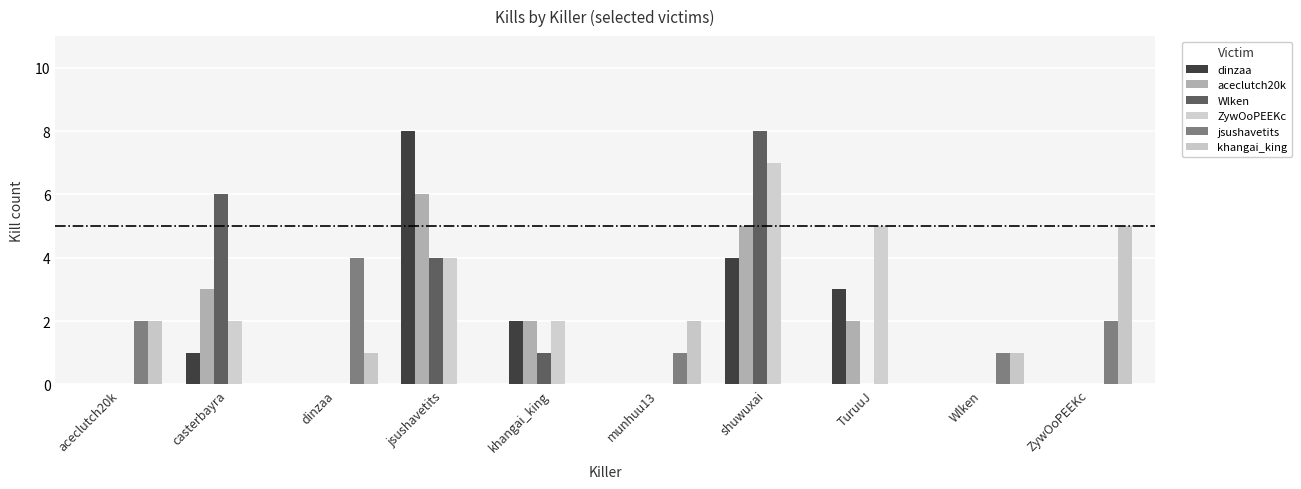

How many distinct data groups are displayed?

6